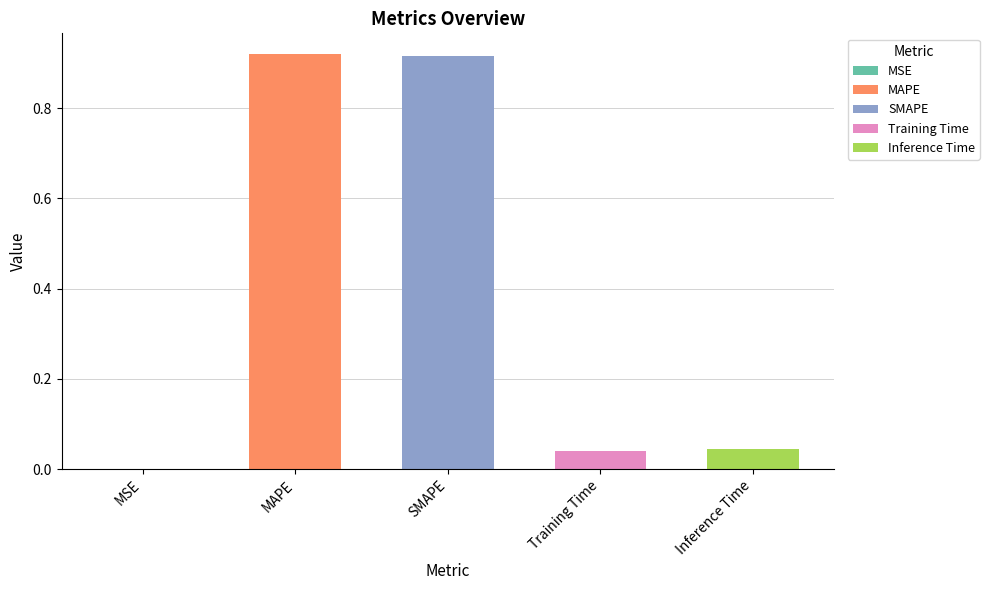

Where is the data nearest to the value 0?

MSE